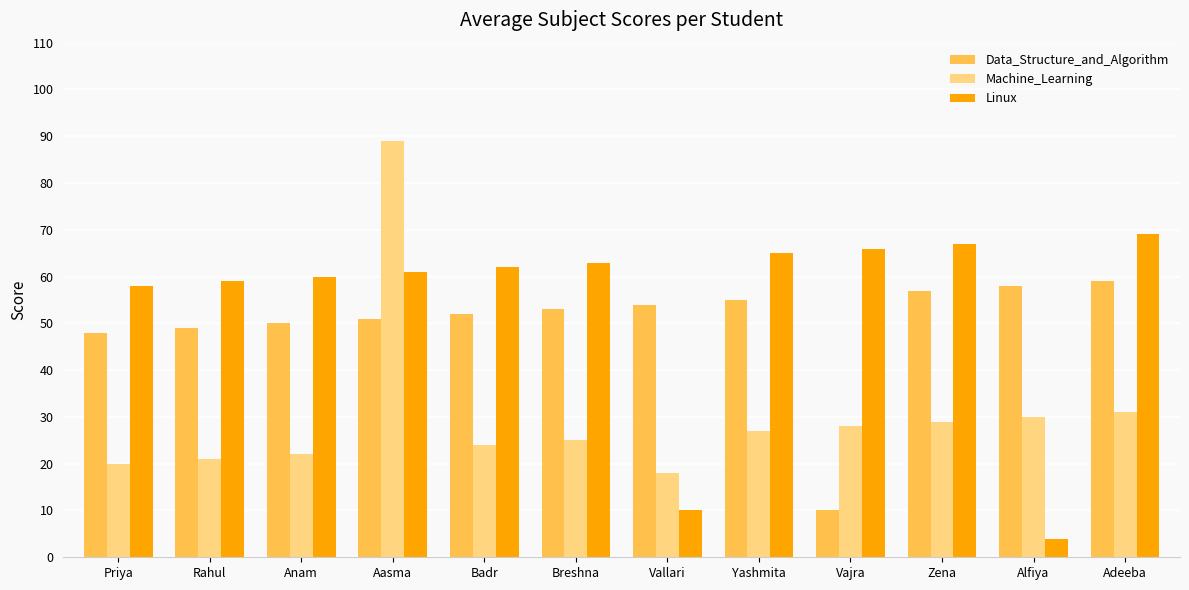

What is the difference between the maximum and minimum values in the Linux series?

65